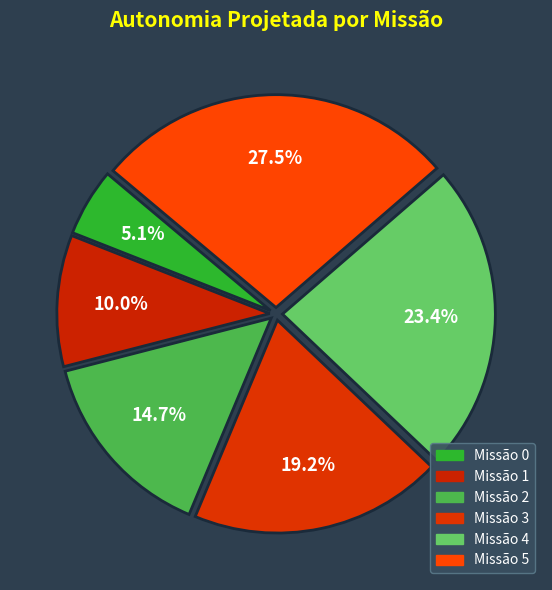

To the nearest percent, what is the difference between the largest and smallest slice percentages?

22%